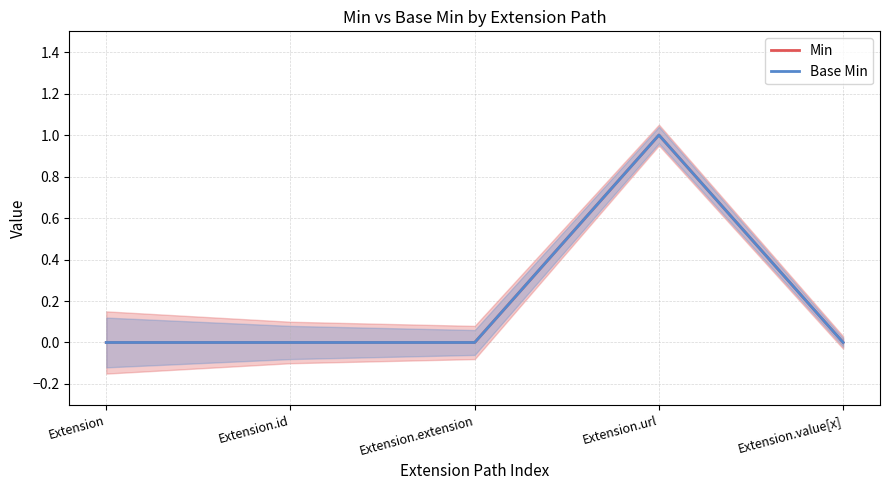

Which series has the largest total across all categories?

Min